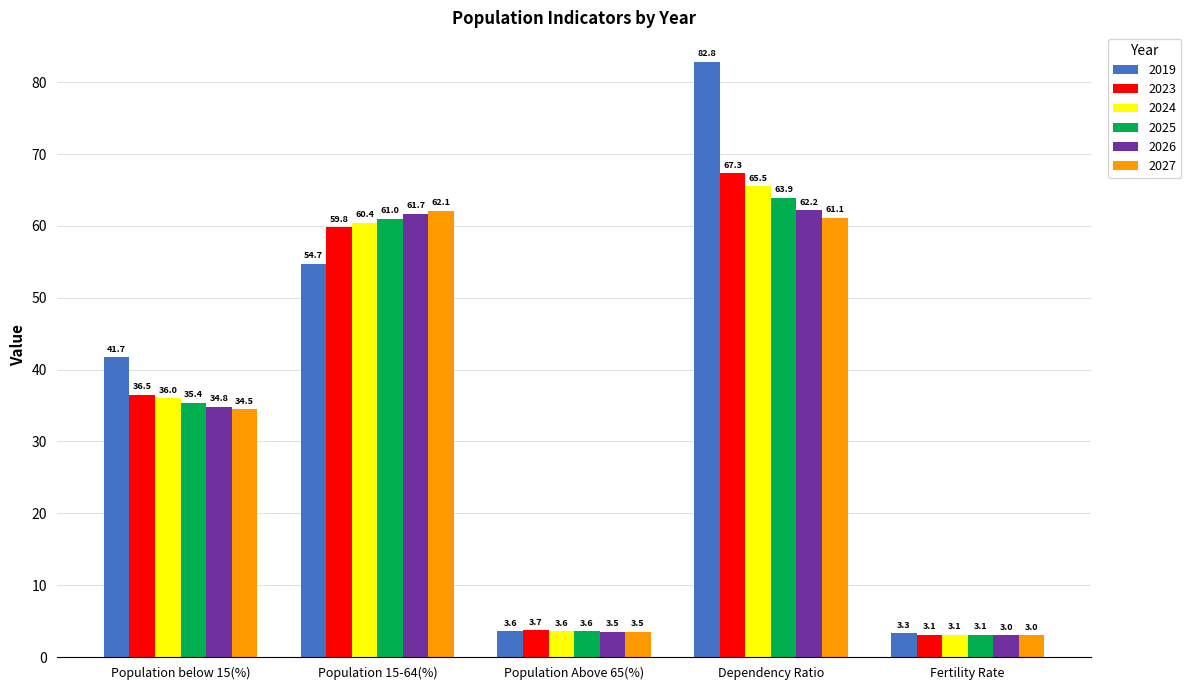

What is the difference between the 2019 values at Population Above 65(%) and Dependency Ratio?

79.2